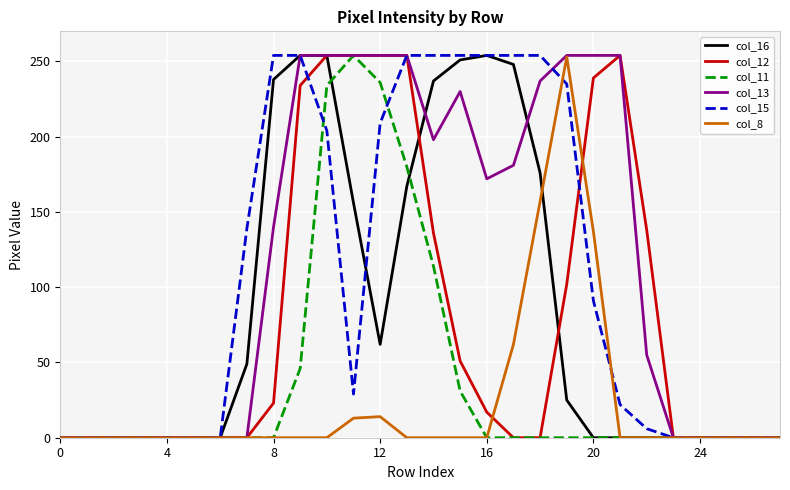

What is the maximum value shown in the chart?

254